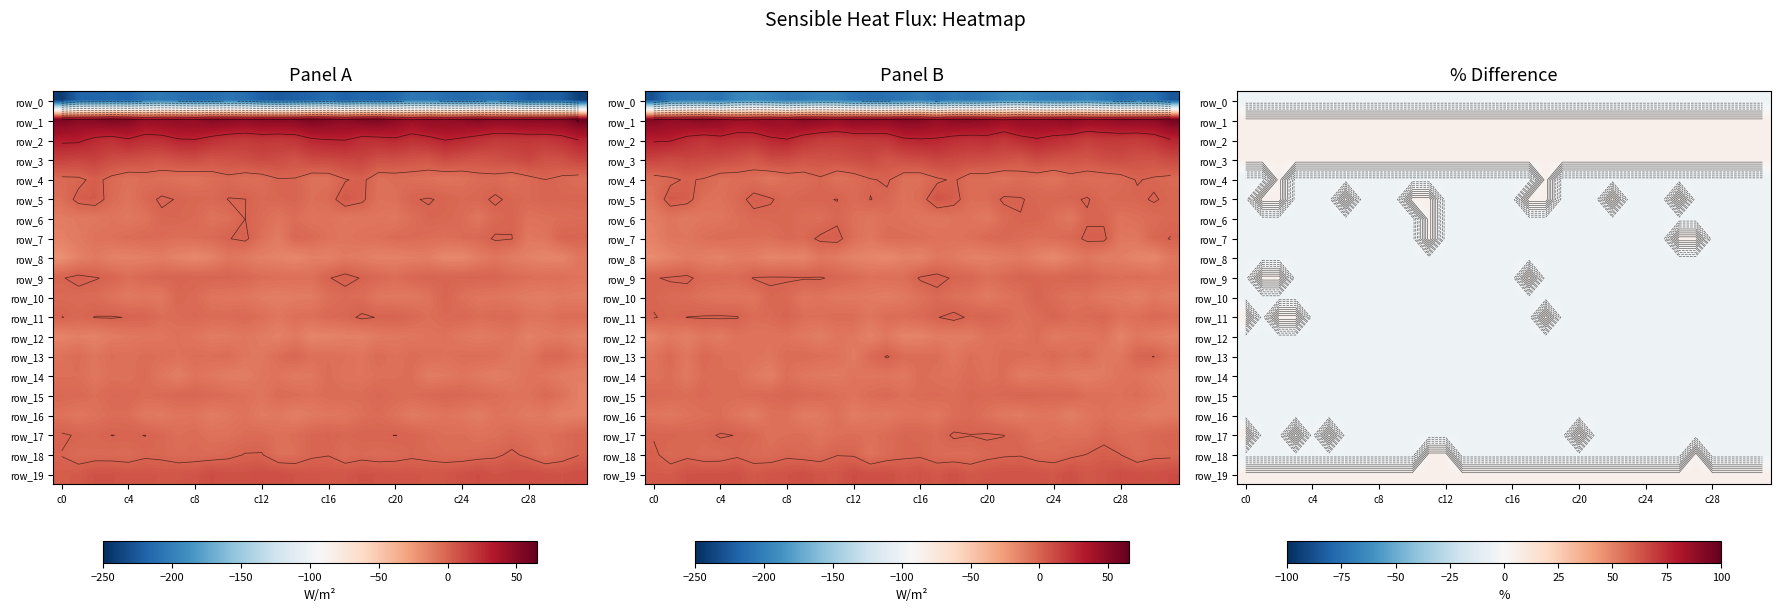

How many series are shown in this chart?

20